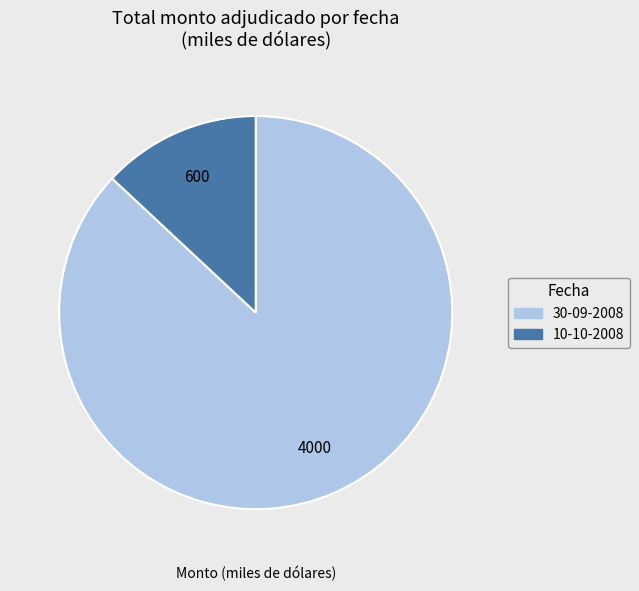

Count the number of slices in the pie.

2